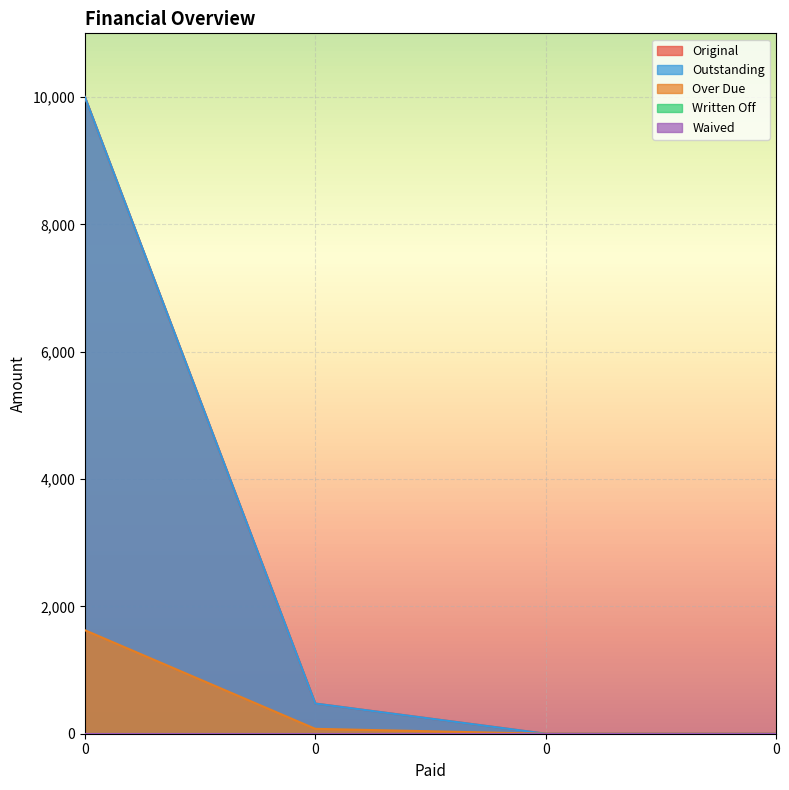

What value does the Original series have at 0?

10000.0